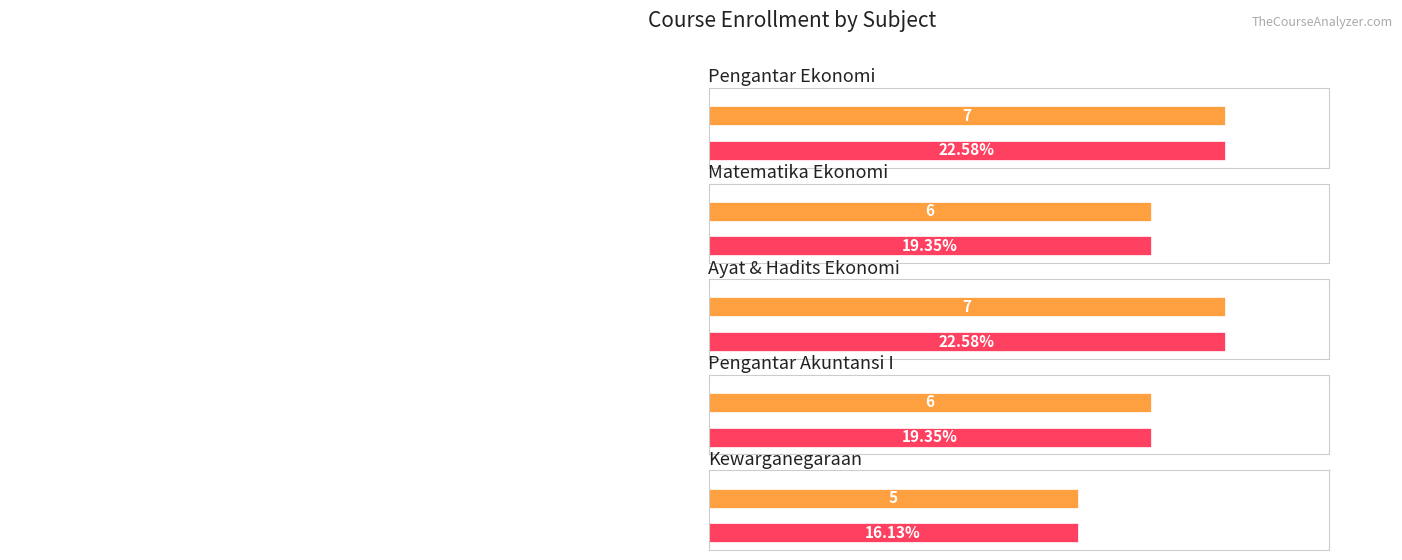

What is the difference between the maximum and minimum values in the Ayat & Hadits Ekonomi series?

7